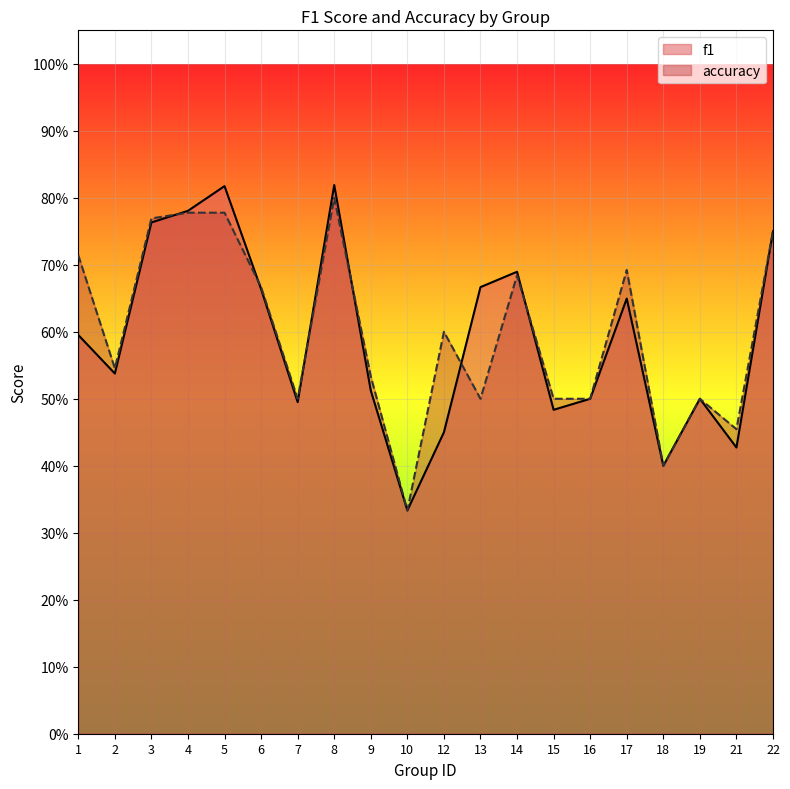

Reading left to right, list all the values displayed in this chart.

f1: 1=0.6	2=0.5	3=0.8	4=0.8	5=0.8	6=0.7	7=0.5	8=0.8	9=0.5	10=0.3	12=0.5	13=0.7	14=0.7	15=0.5	16=0.5	17=0.6	18=0.4	19=0.5	21=0.4	22=0.8
accuracy: 1=0.7	2=0.5	3=0.8	4=0.8	5=0.8	6=0.7	7=0.5	8=0.8	9=0.5	10=0.3	12=0.6	13=0.5	14=0.7	15=0.5	16=0.5	17=0.7	18=0.4	19=0.5	21=0.5	22=0.8